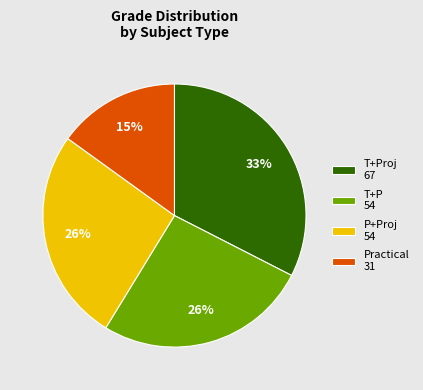

Combined, do T+Proj 67 and P+Proj 54 account for over 50%?

Yes